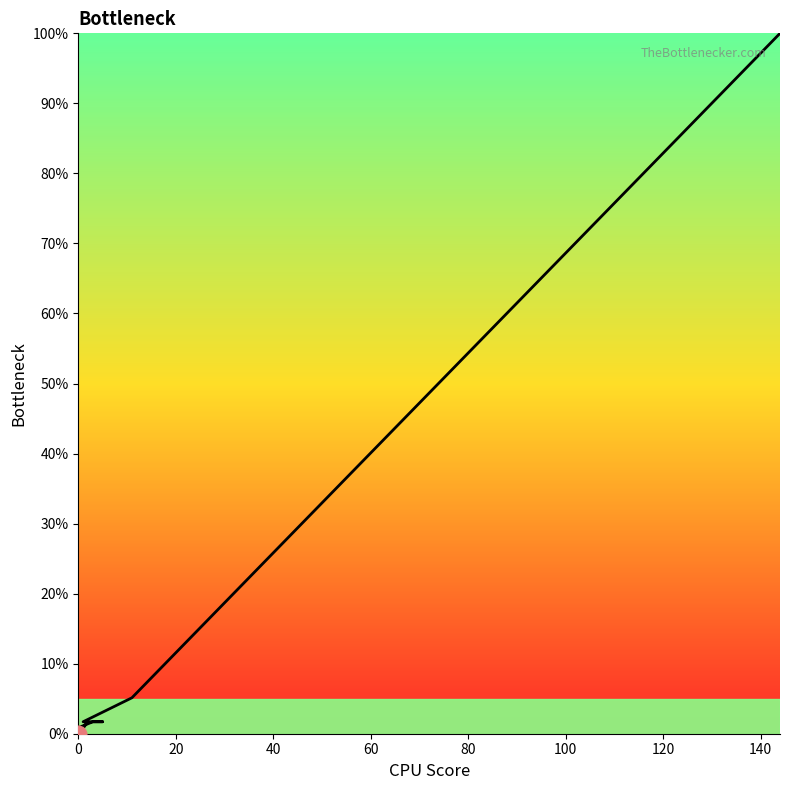

What is the maximum value shown in the chart?

100.0